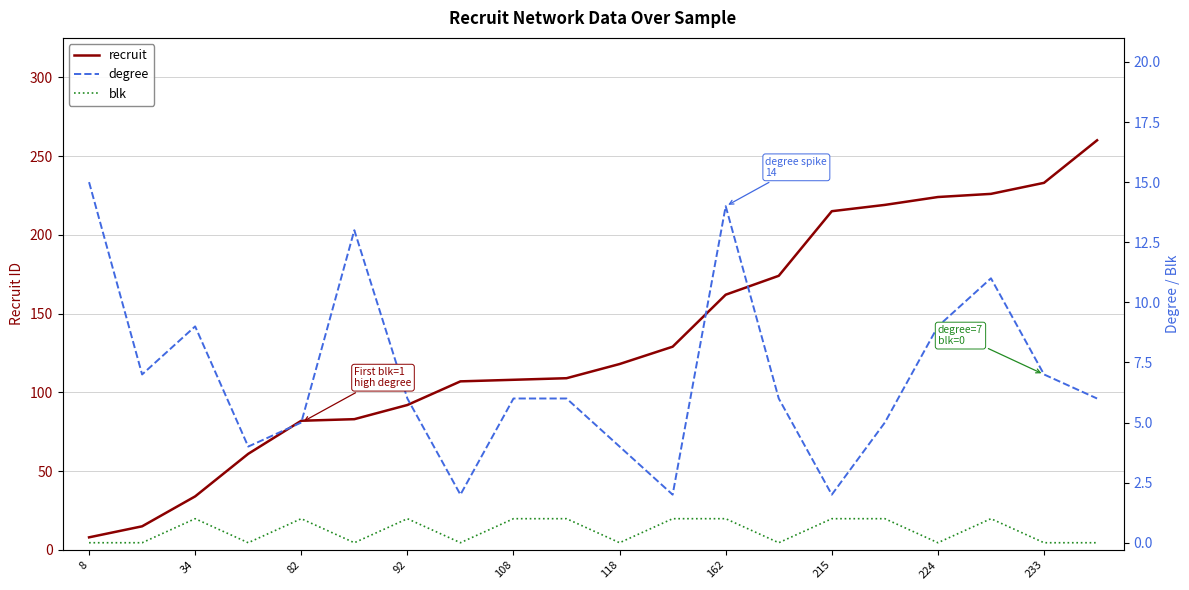

At which label is blk closest to 0?

8